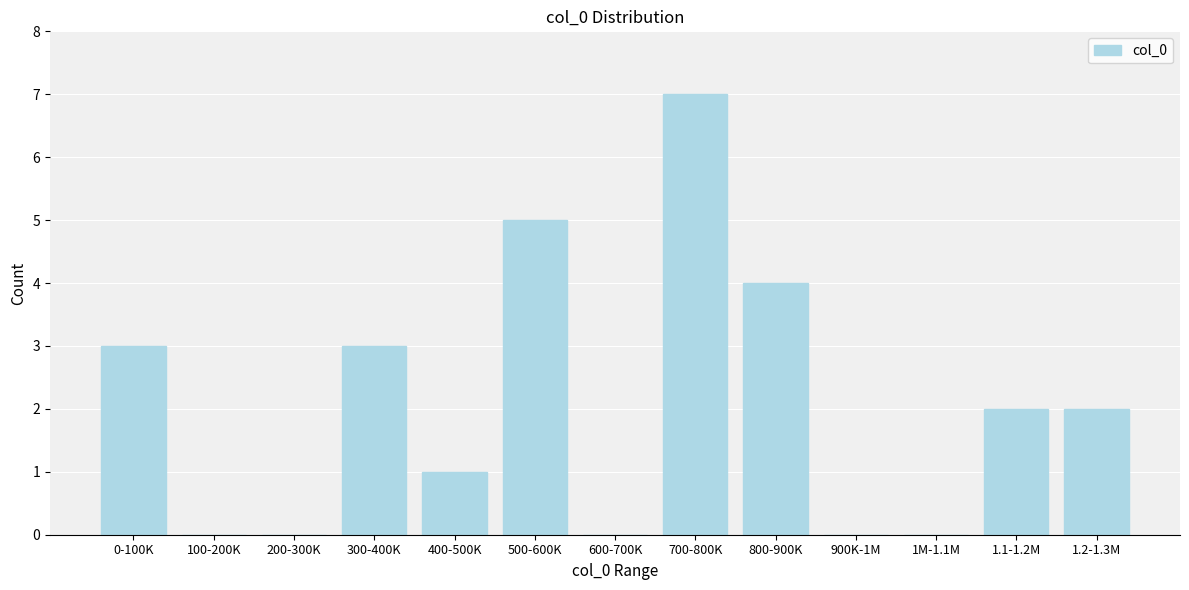

Reading left to right, transcribe all the data shown in this chart.

0-100K=3	100-200K=0	200-300K=0	300-400K=3	400-500K=1	500-600K=5	600-700K=0	700-800K=7	800-900K=4	900K-1M=0	1M-1.1M=0	1.1-1.2M=2	1.2-1.3M=2